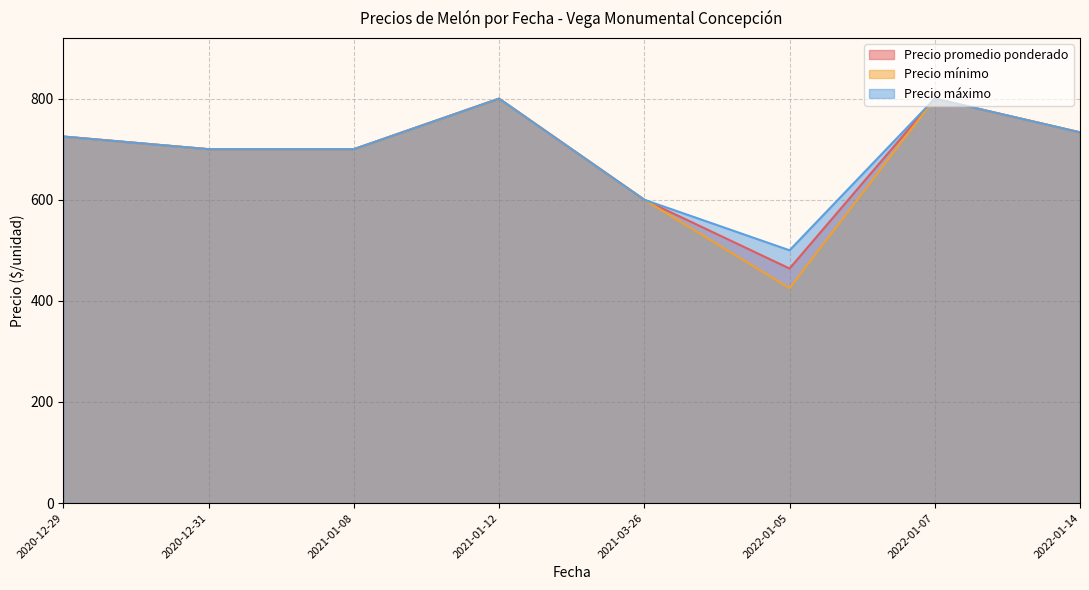

What is the highest value of the Precio promedio ponderado series?

800.0